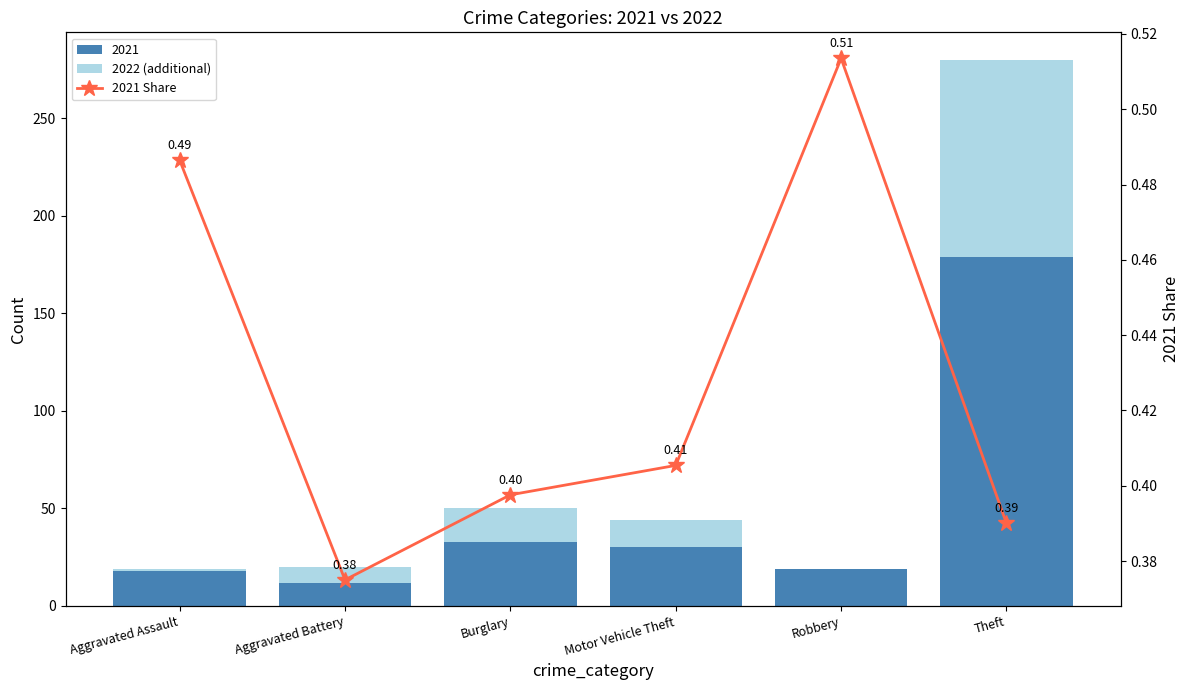

What is the label of the 5th bar from the left?

Robbery